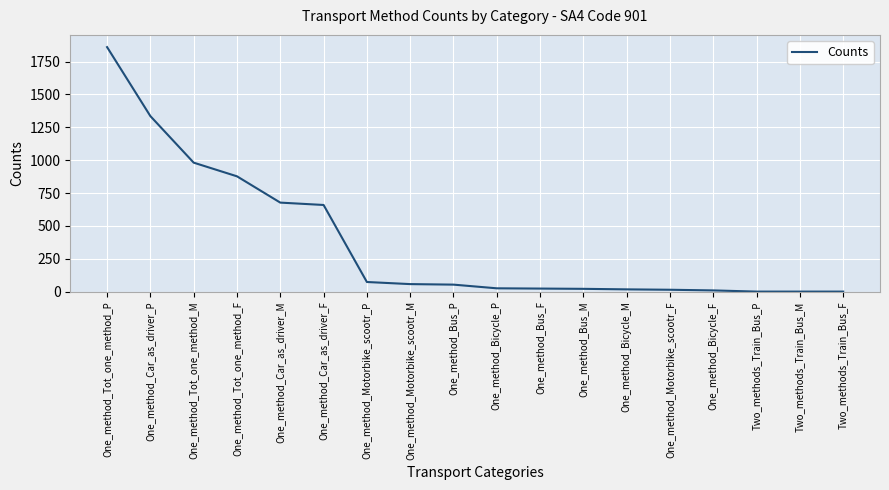

What is the difference between the maximum and minimum values?

1860